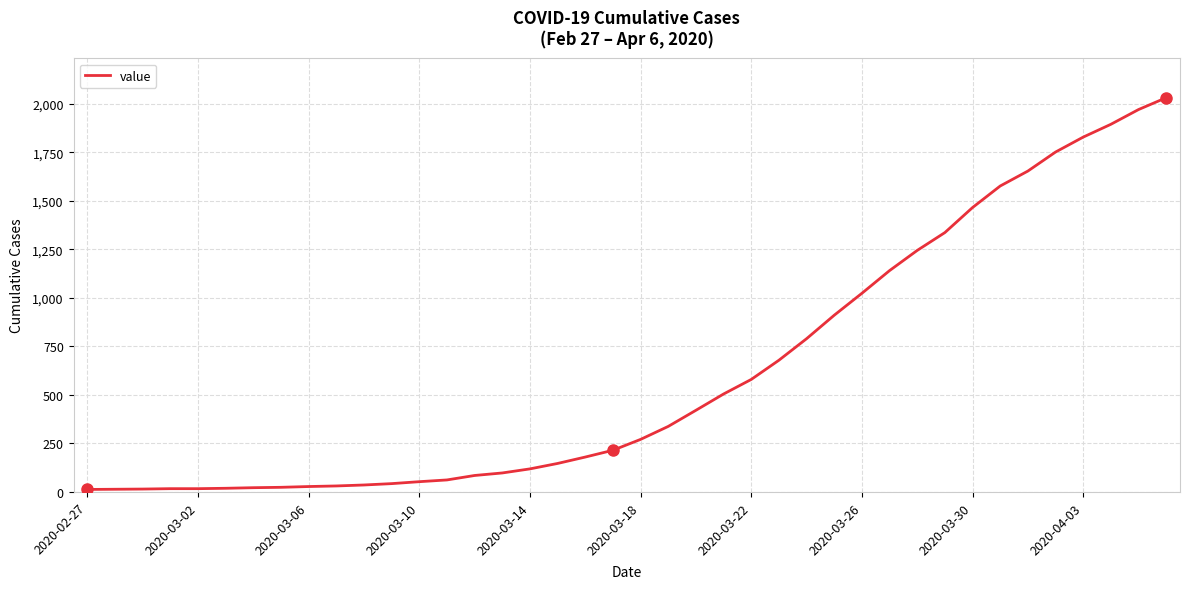

How many categories are shown in the chart?

40